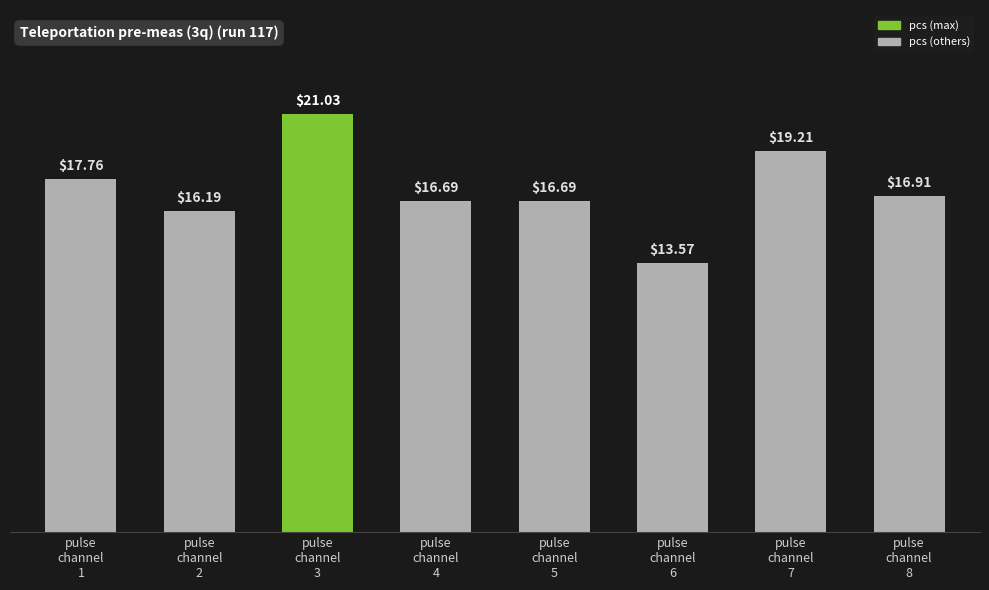

Which has a higher value, pulse
channel
1 or pulse
channel
4?

pulse
channel
1